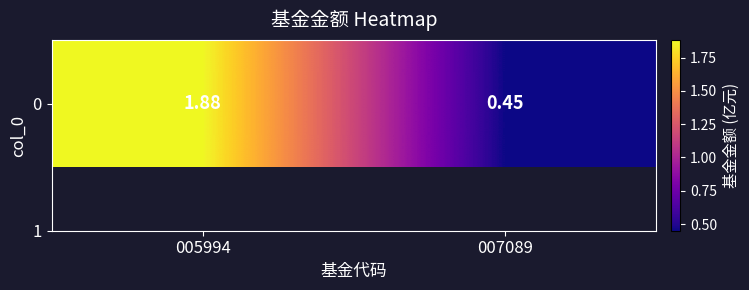

Rank the categories by value from lowest to highest.

007089, 005994